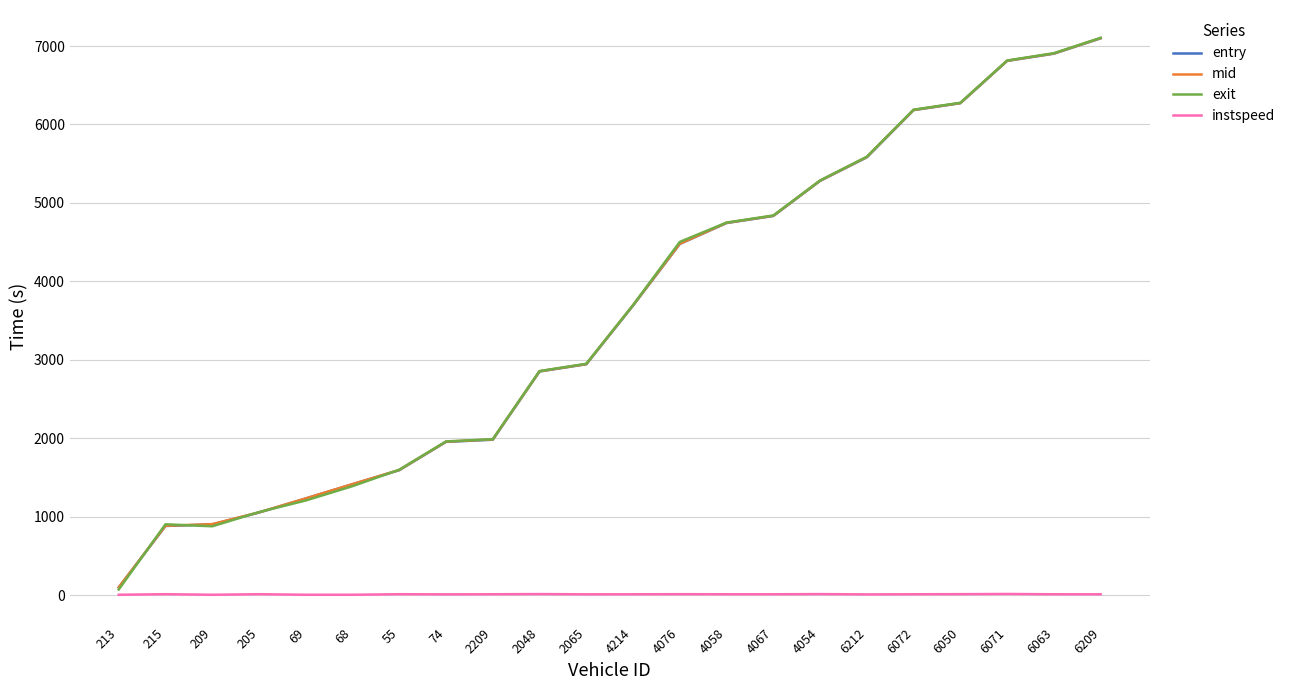

What is the greatest value displayed?

7104.3